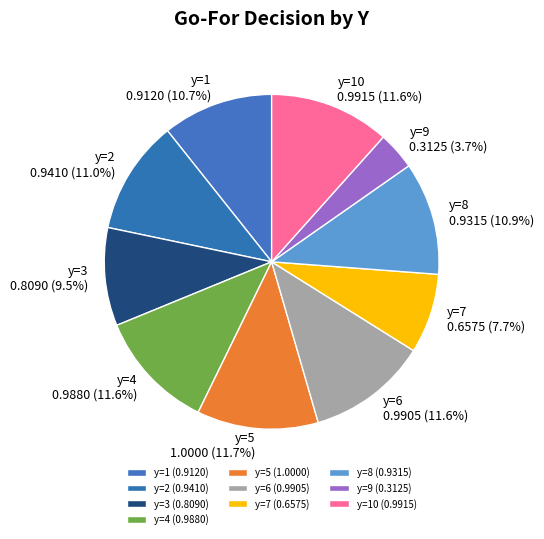

Count the number of slices in the pie.

10